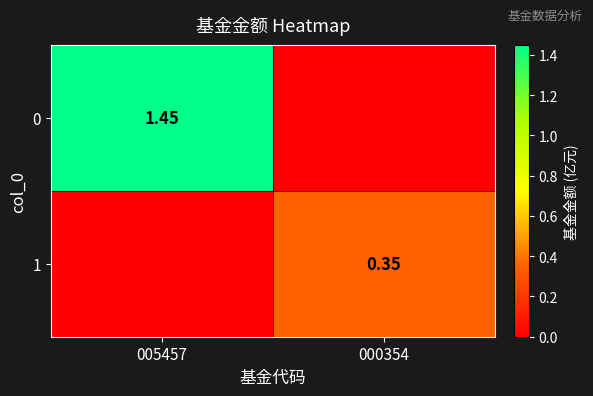

Count the 0 values in the range 0 to 1.

1